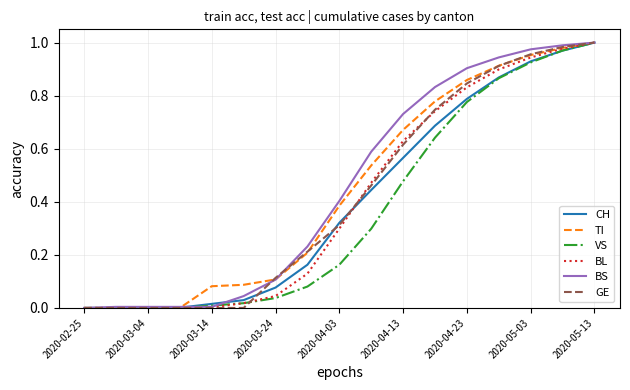

True or false: CH has more than 0 interior local peaks.

False